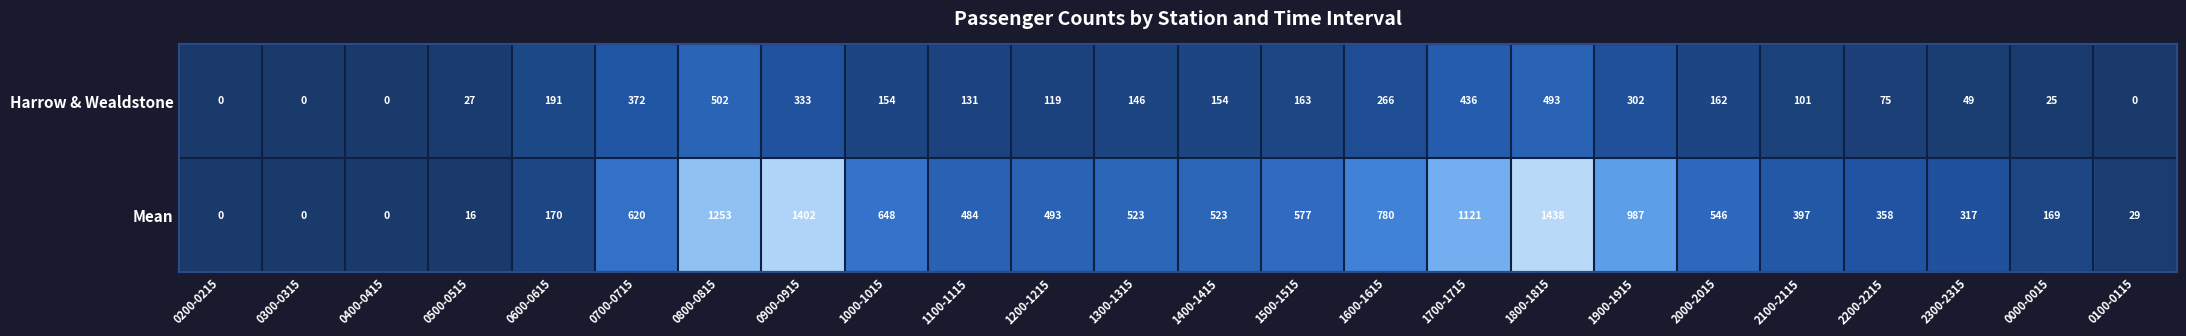

What is the average value of the Mean series?

535